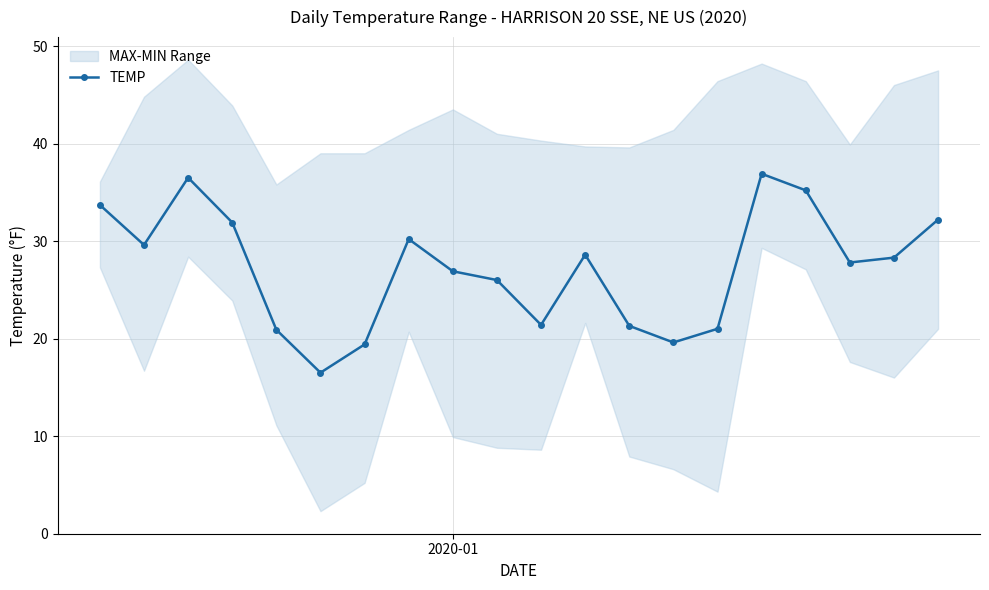

What is the minimum value for TEMP?

16.5